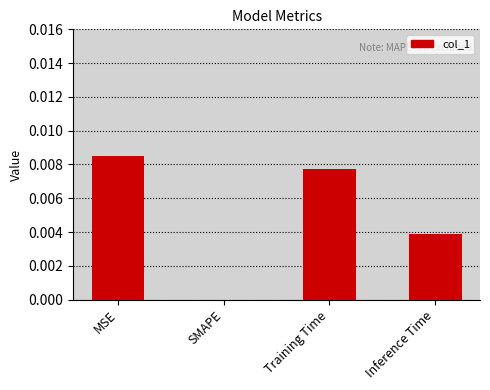

At which label is the value closest to 0?

SMAPE